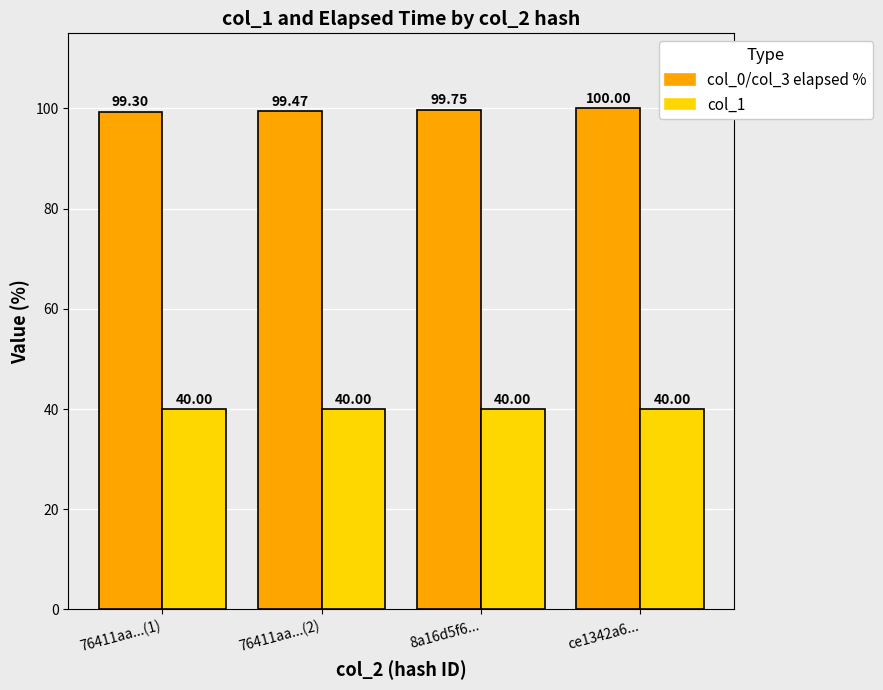

What is the label of the 3rd bar from the left?

8a16d5f6...